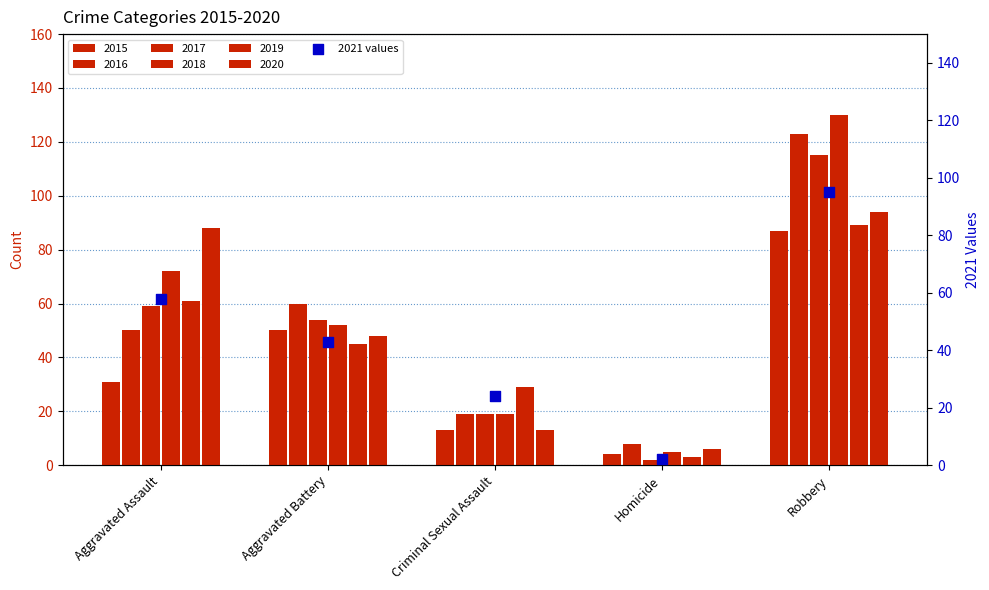

What is the change in value from Aggravated Assault to Robbery?

+37